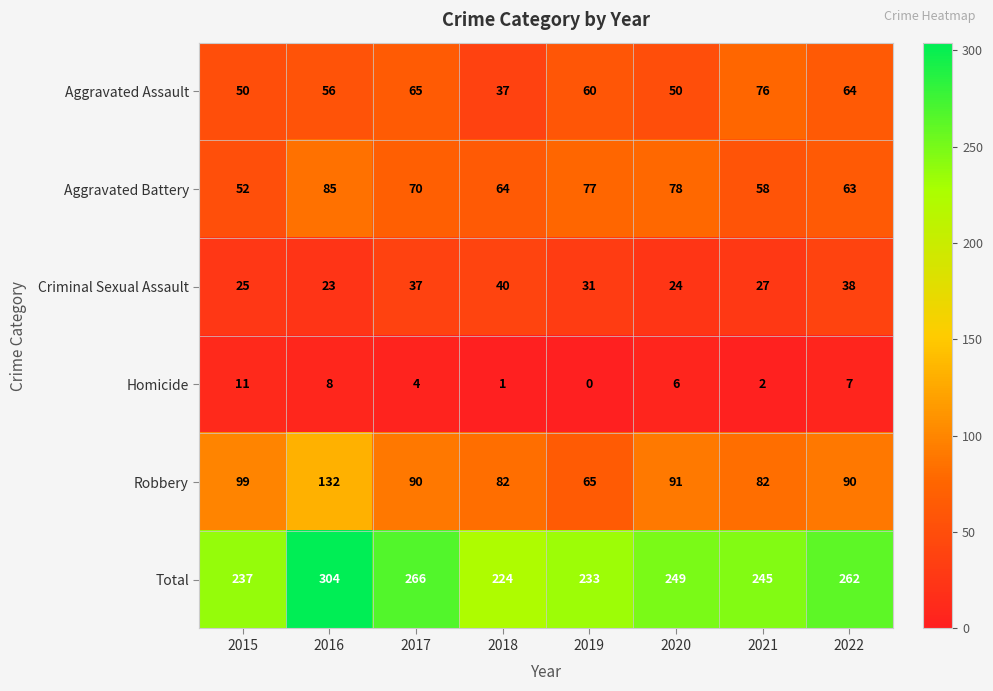

Where does the Aggravated Assault series first go above 60?

2017